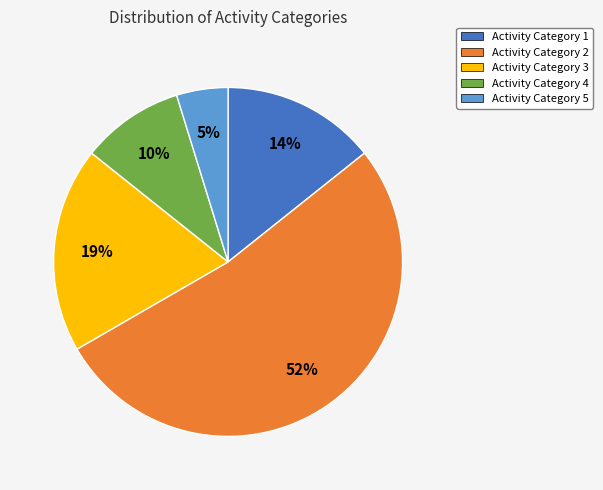

The Activity Category 4 slice represents 10% of the pie. True or false?

True